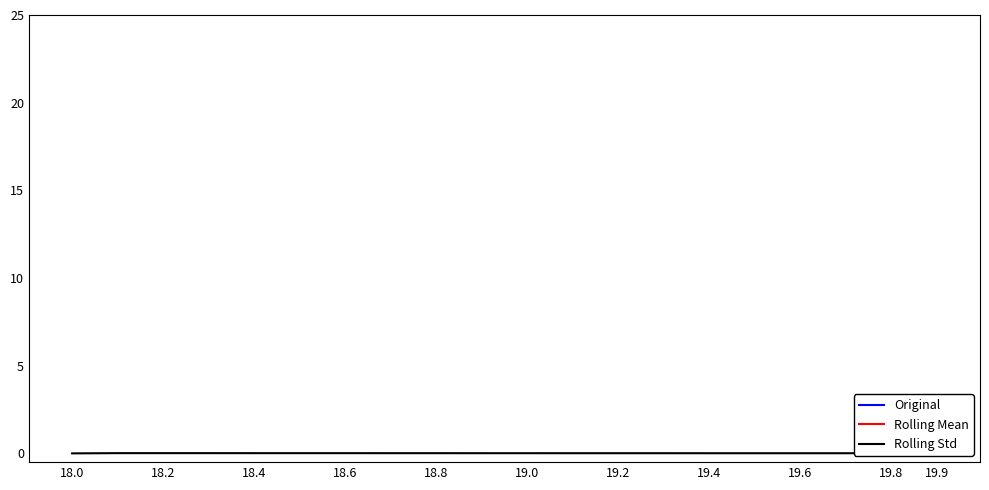

Between 17 and 12, which is larger?

12